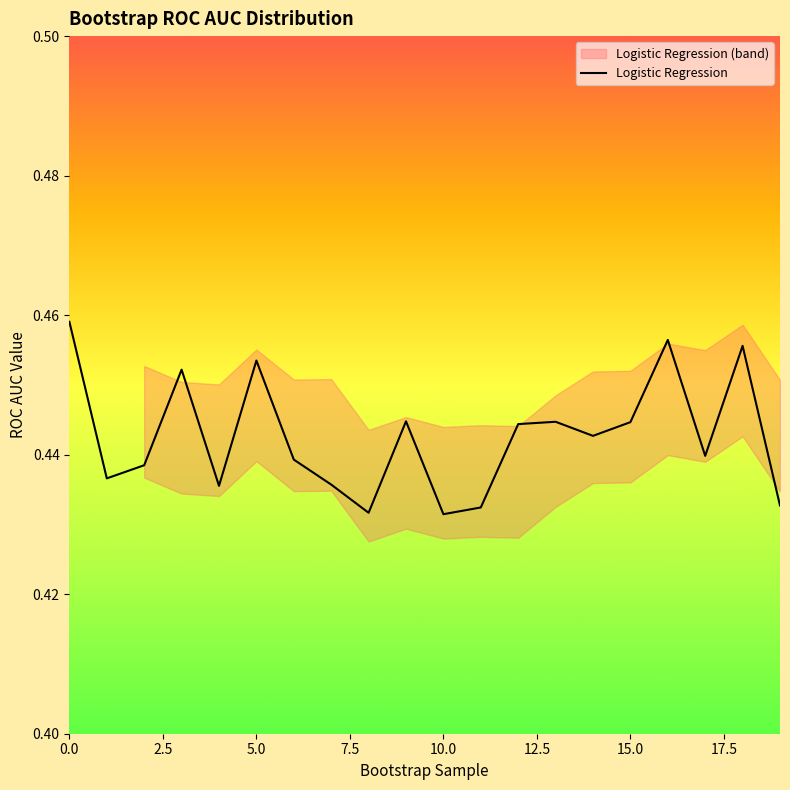

Between 16 and 12.5, which is larger?

16